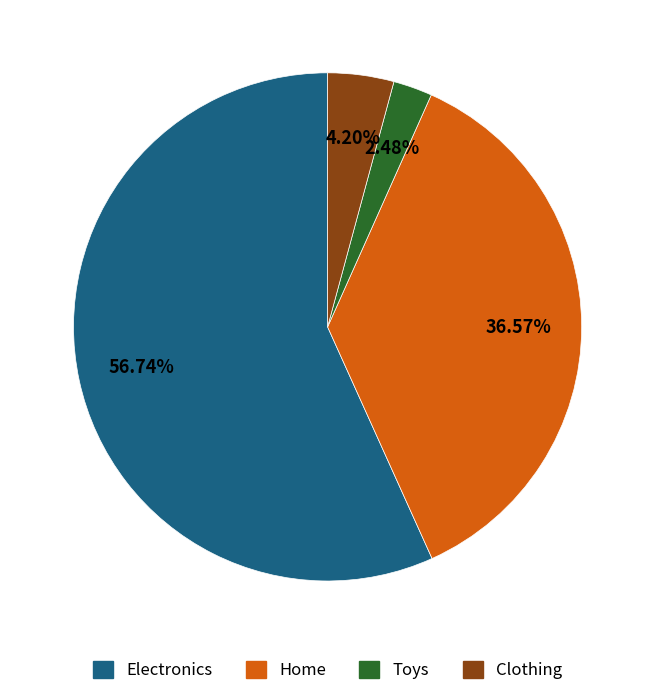

How many segments does this pie chart have?

4